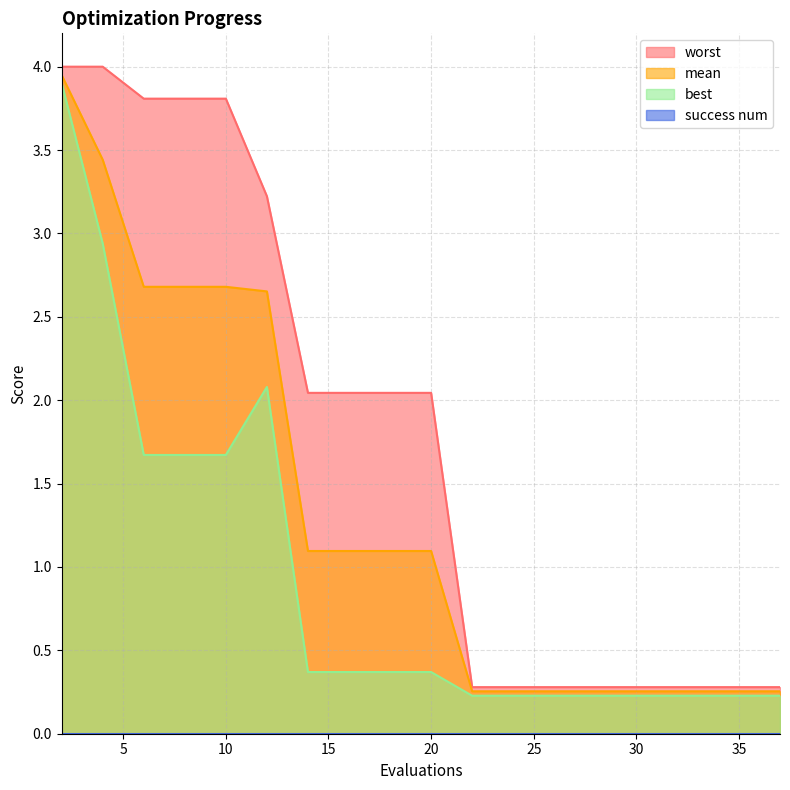

True or false: best has a value of 5.3 at 2.

False